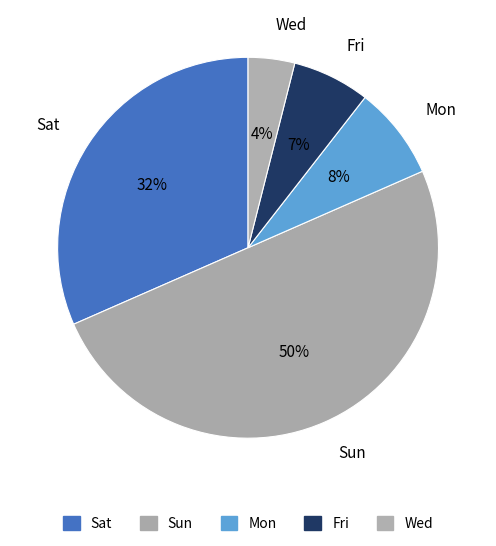

Between Sat and Fri, which is larger?

Sat